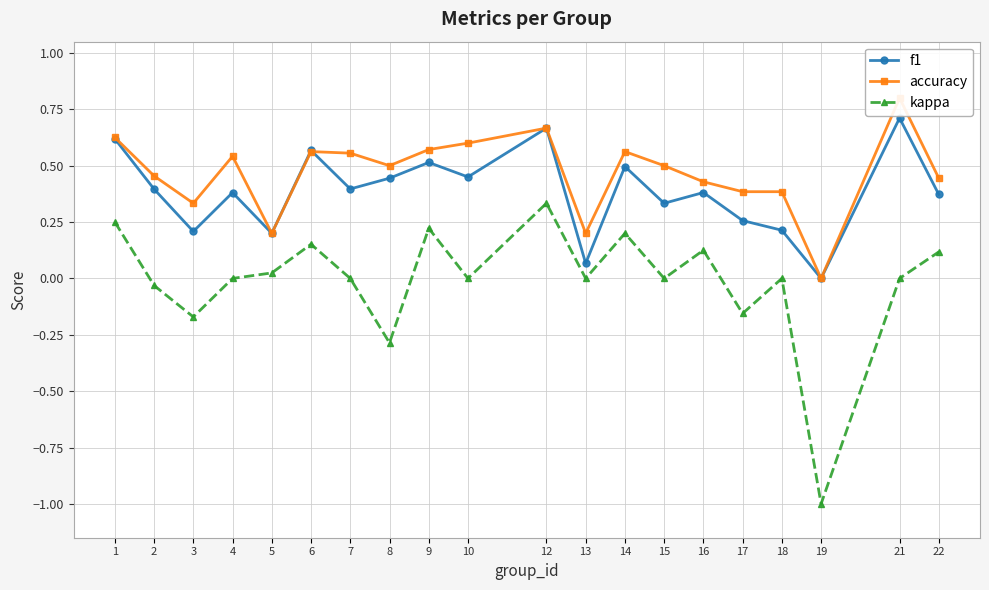

How many intersections are there between f1 and accuracy?

1